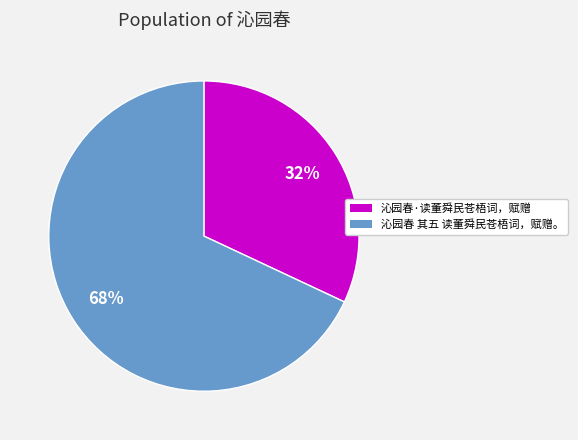

Which has a higher value, 沁园春·读董舜民苍梧词，赋赠 or 沁园春 其五 读董舜民苍梧词，赋赠。?

沁园春 其五 读董舜民苍梧词，赋赠。